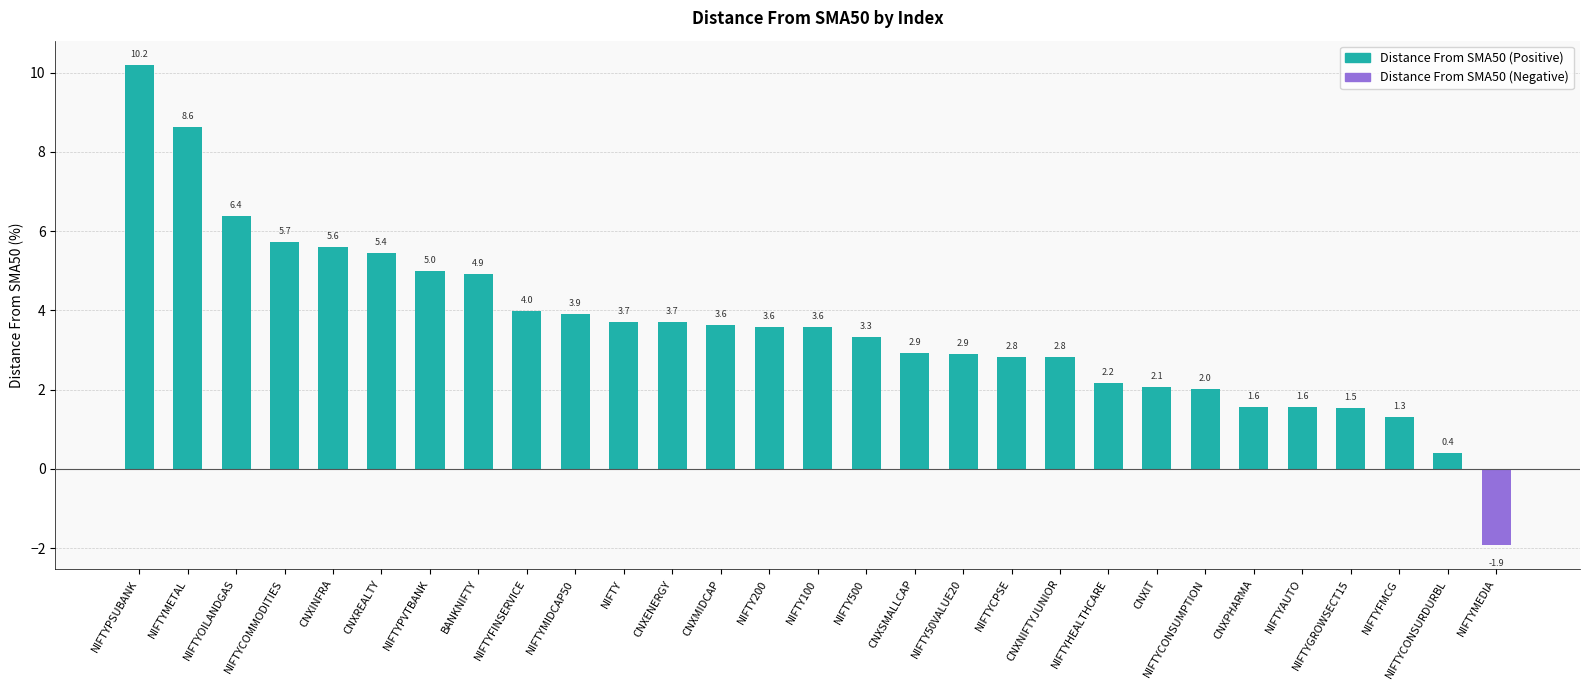

The chart shows a value of 9.6 at CNXREALTY. True or false?

False